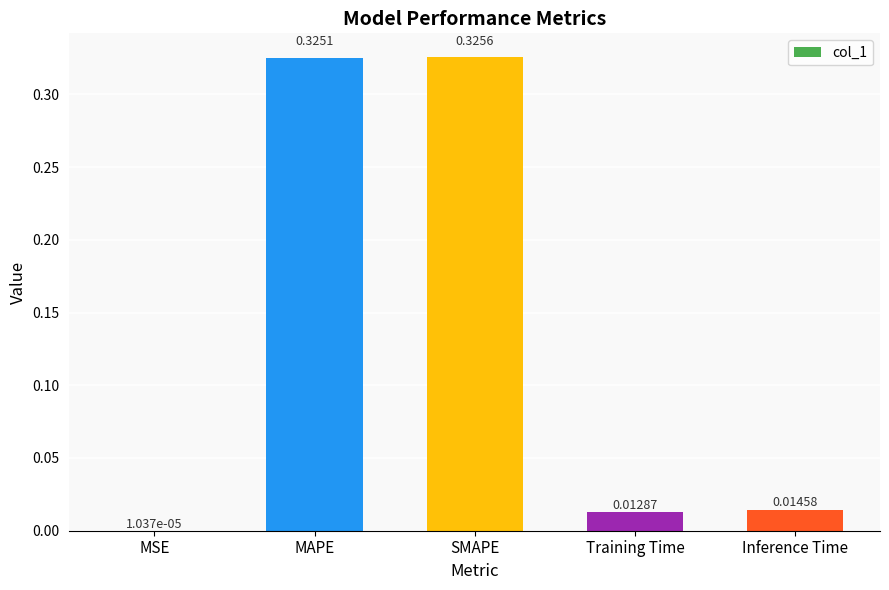

At which label is the value closest to 0?

MSE